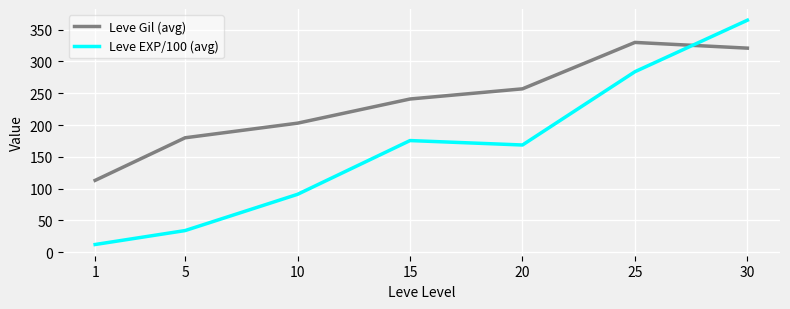

The Leve Gil (avg) series shows 257.0 at 20. True or false?

True